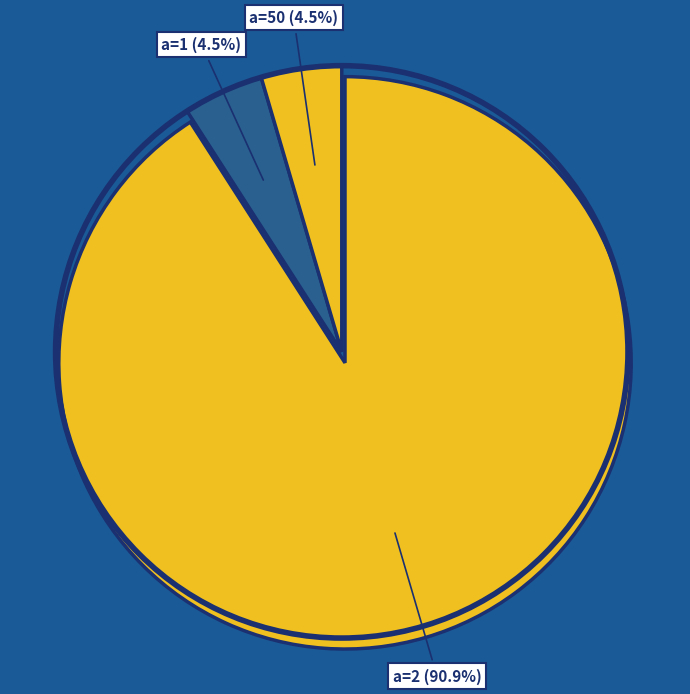

Count the number of slices in the pie.

3